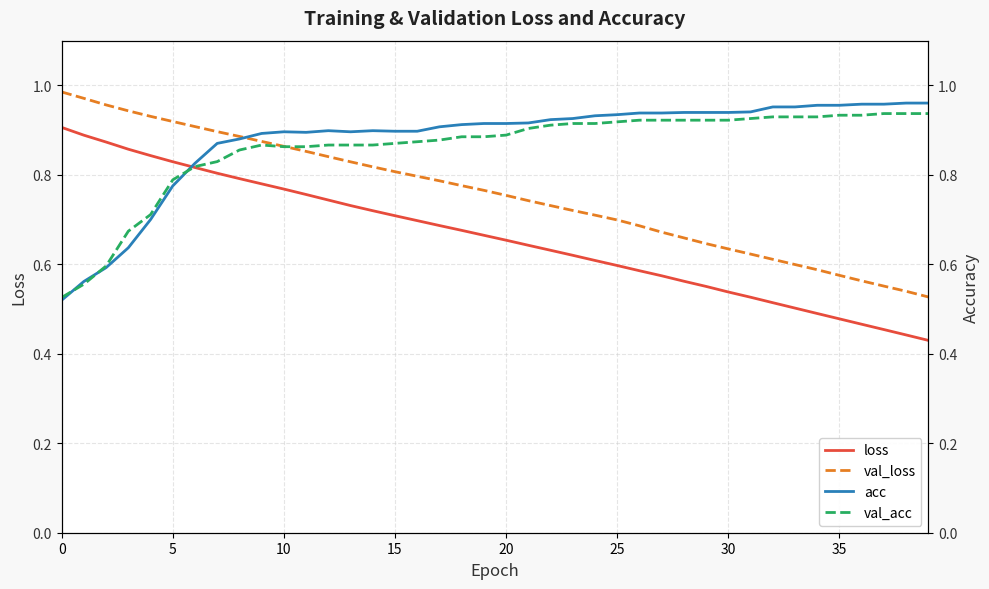

What are all the series names shown in the legend?

loss, val_loss, acc, val_acc